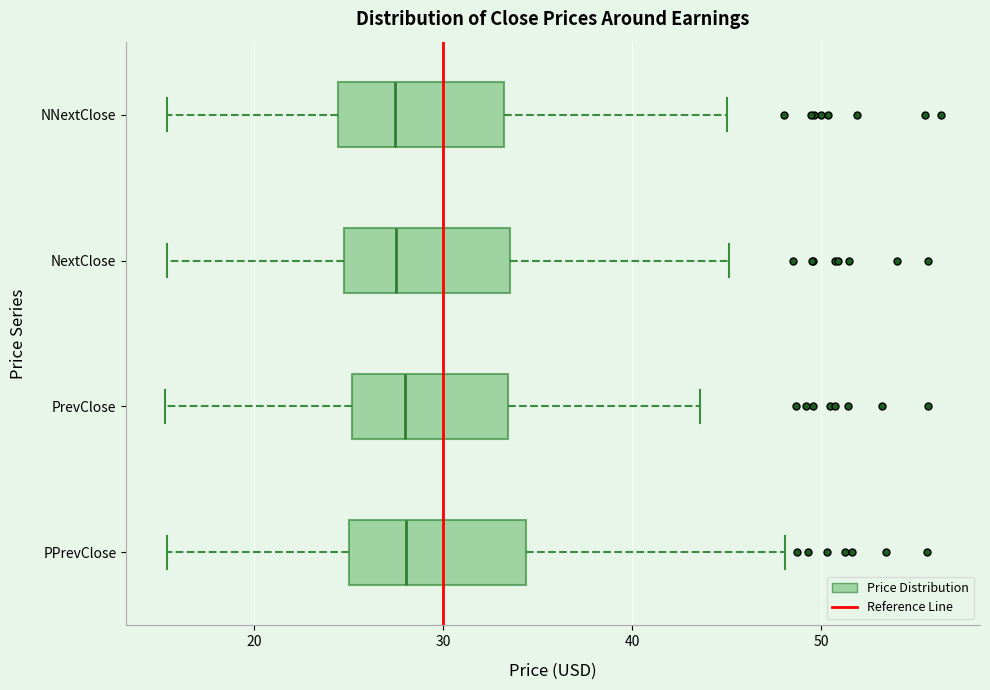

Reading bottom to top, transcribe this box plot: for each box, give where its median line is, the range the box spans, and where its two whiskers end, as read against the x-axis. The values are not printed on the chart, so give them approximately, as read against the axis.

PPrevClose: median 28, box 25 to 34, whiskers 15 to 48
PrevClose: median 28, box 25 to 33, whiskers 15 to 44
NextClose: median 27, box 25 to 34, whiskers 15 to 45
NNextClose: median 27, box 24 to 33, whiskers 15 to 45